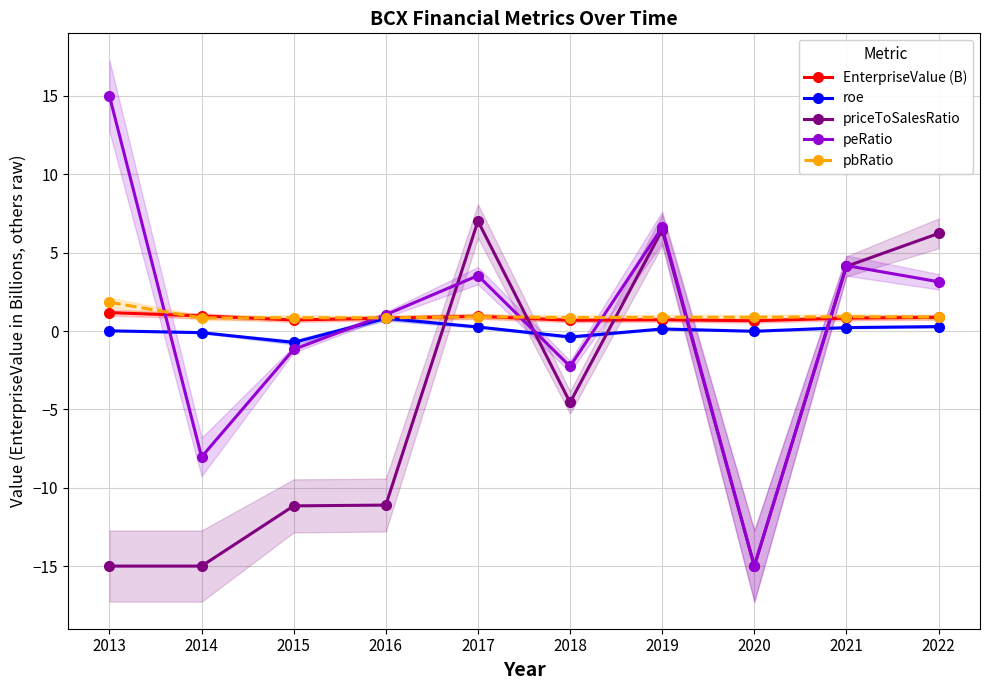

How many interior local valleys does the peRatio series have?

3